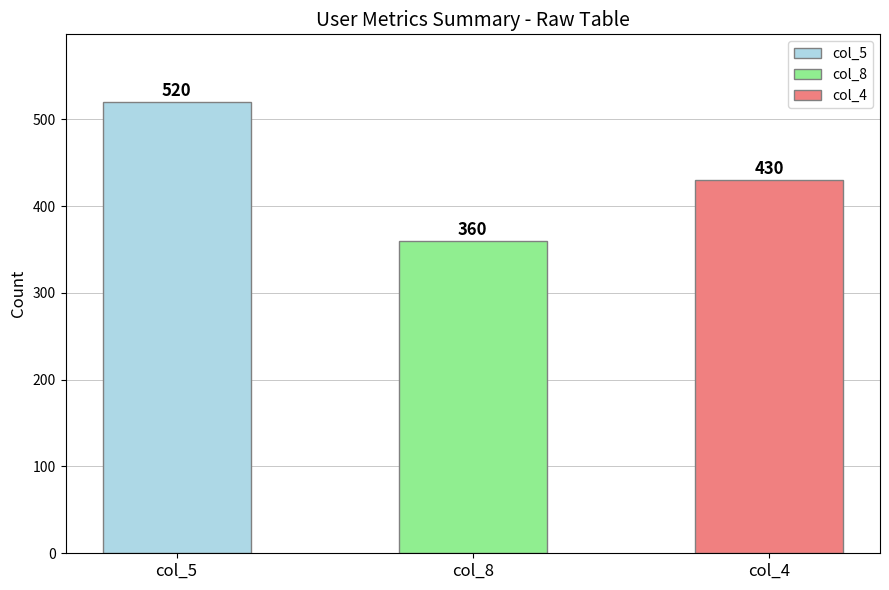

What is the value of the 1st bar from the left?

520